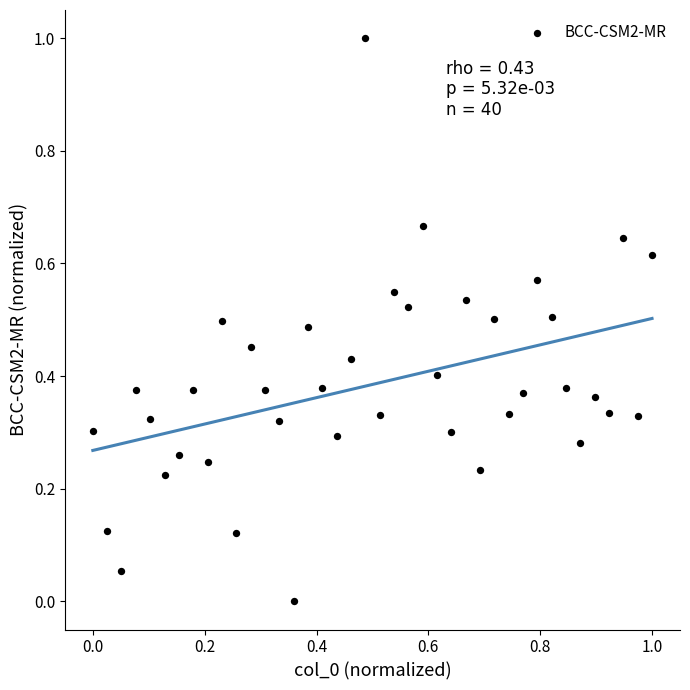

What is the range of X values (max minus min)?

1.0